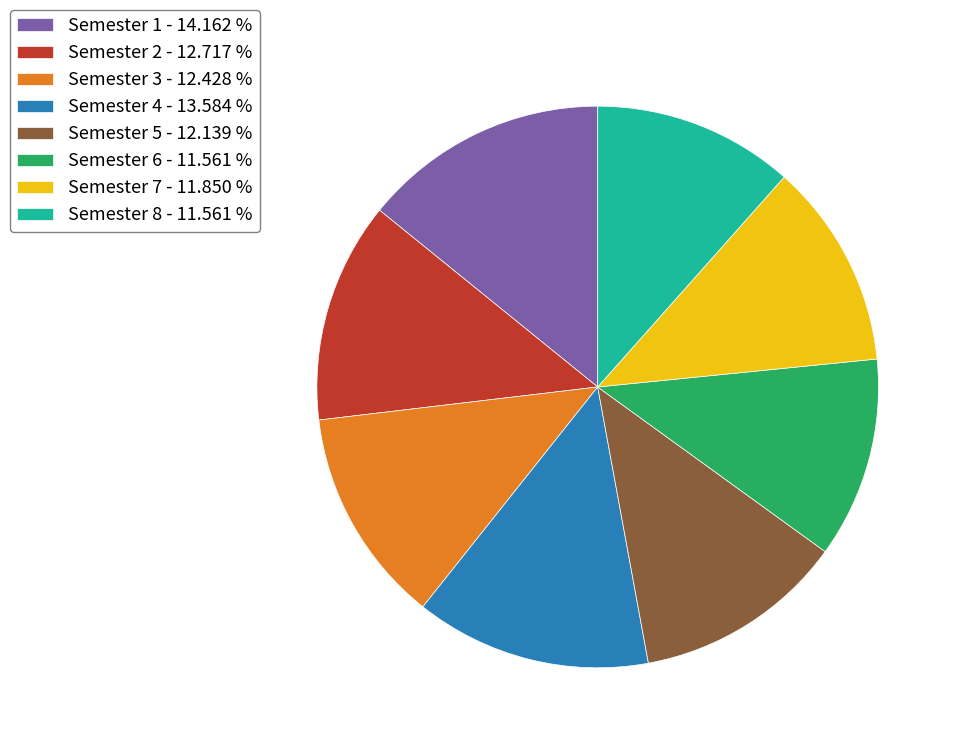

Is there a majority slice in this chart?

No